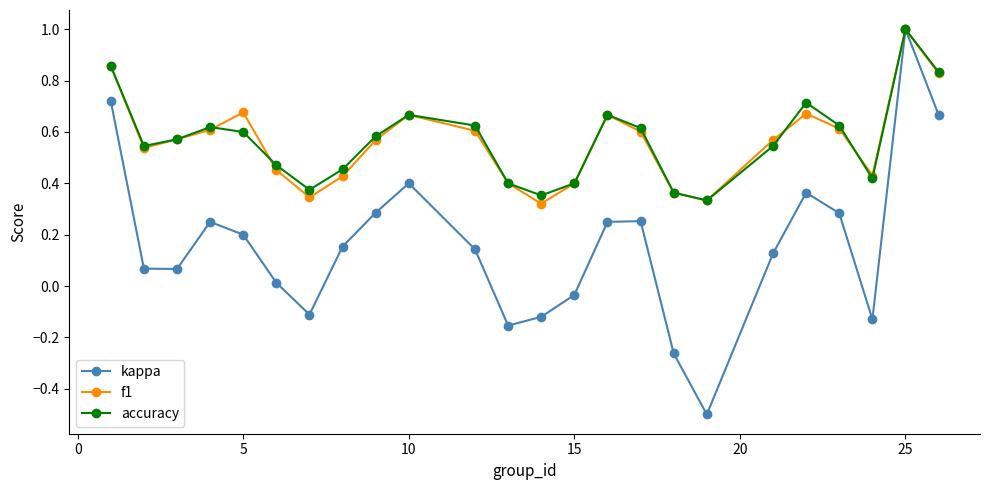

Which series has the widest spread of values?

kappa